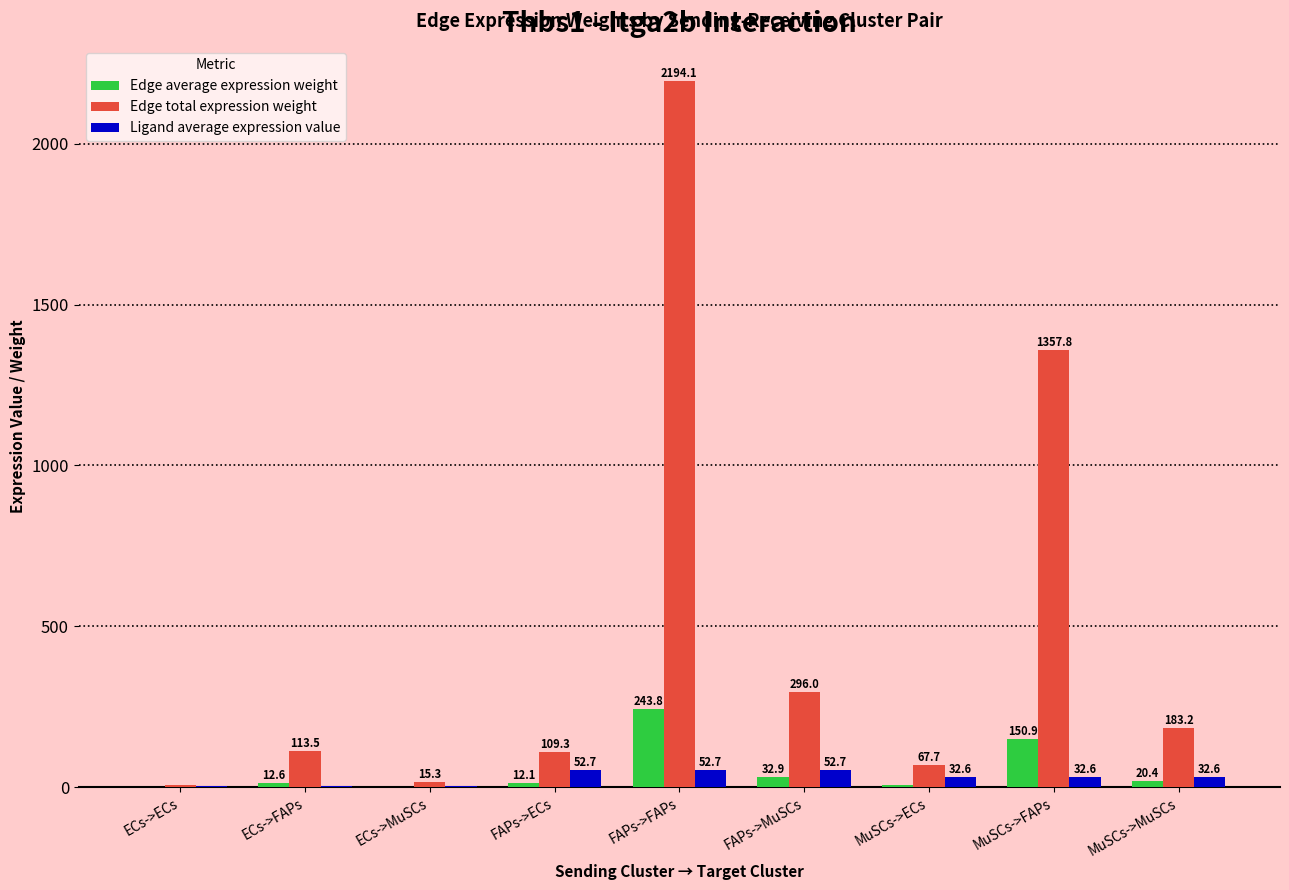

Is the value of Edge average expression weight at MuSCs->FAPs greater than the value of Ligand average expression value at MuSCs->MuSCs?

Yes